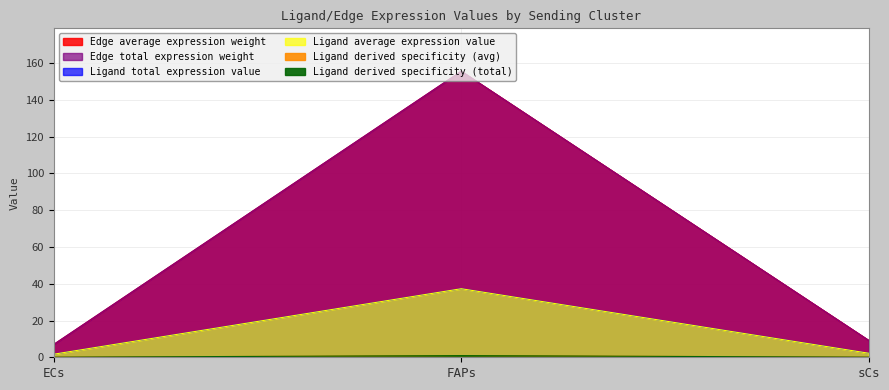

What is the difference between the Edge average expression weight values at ECs and FAPs?

0.9